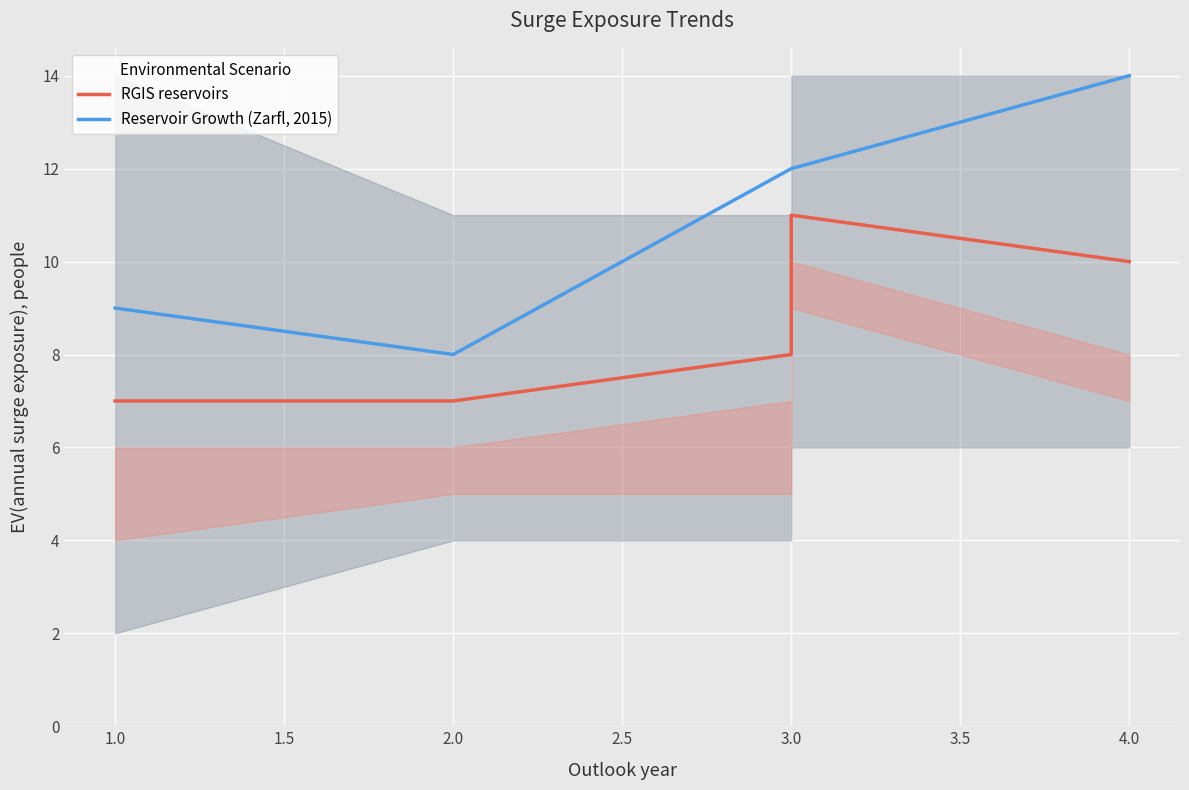

Which series has the largest total across all categories?

Reservoir Growth (Zarfl, 2015)